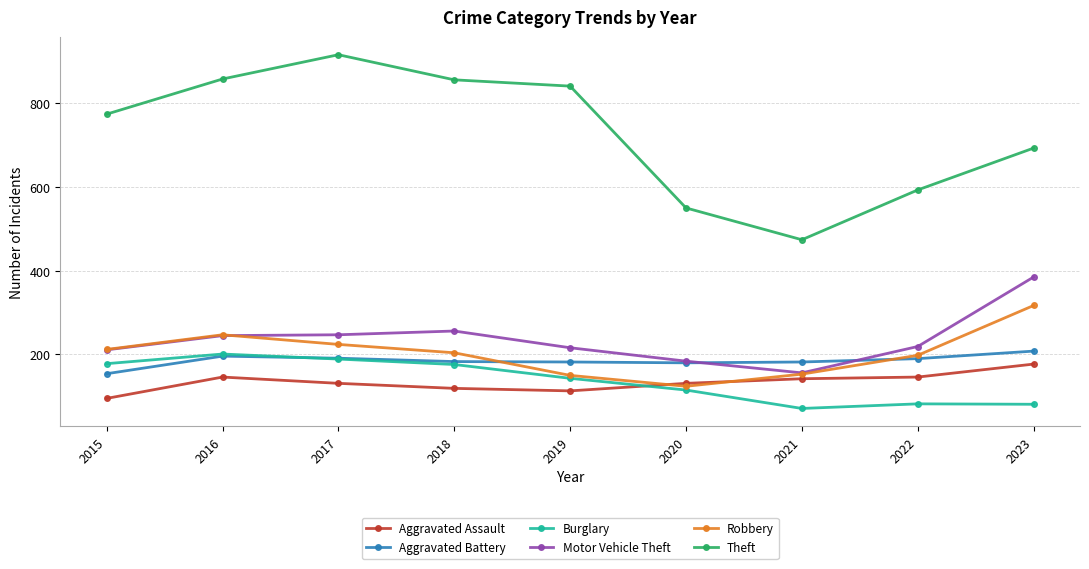

Read the Theft value at 2020, to the nearest 5.

550